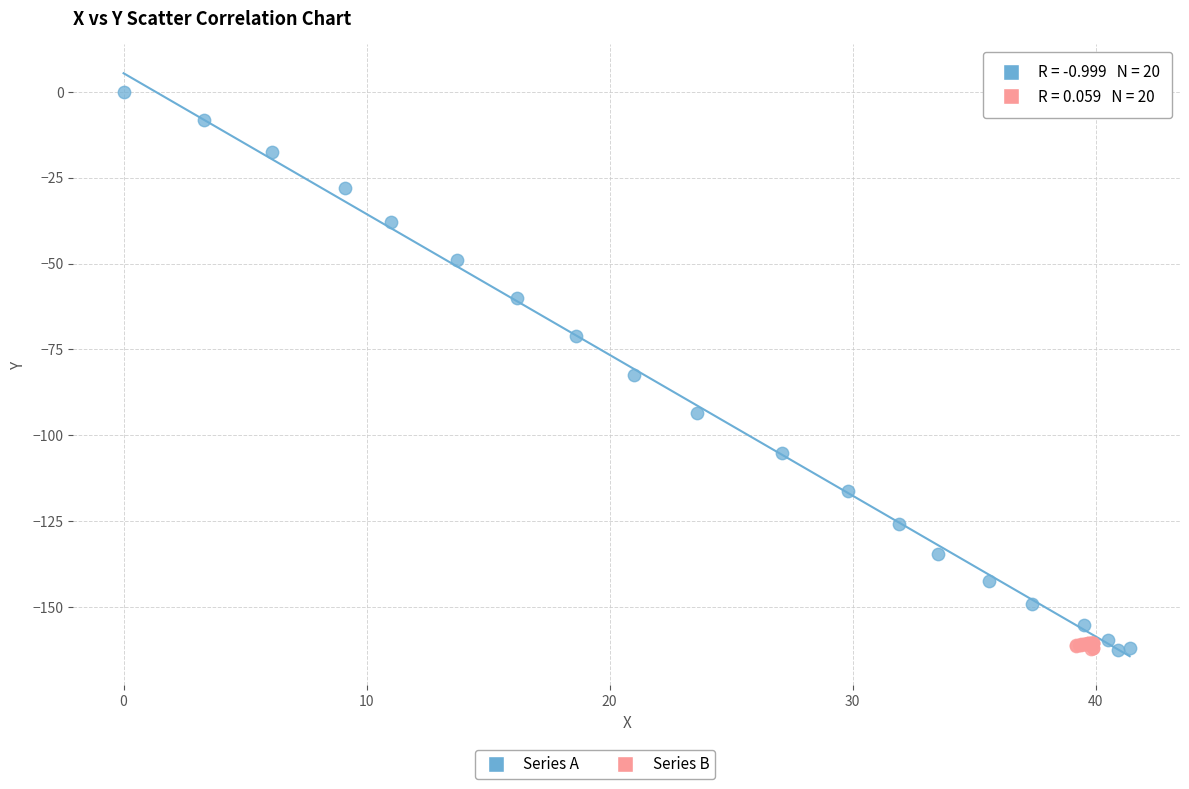

Which series contains the highest Y value?

Series A